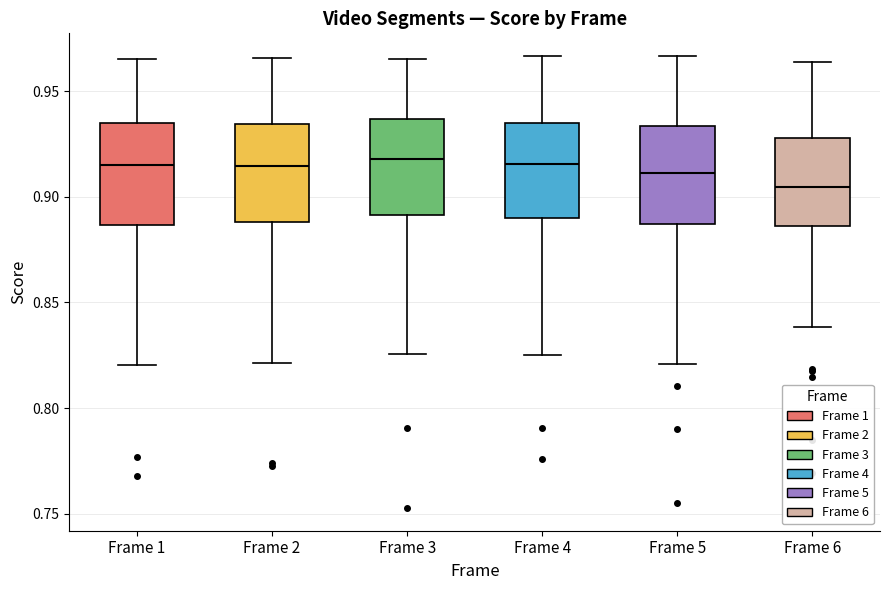

Reading left to right, transcribe this box plot: for each box, give where its median line is, the range the box spans, and where its two whiskers end, as read against the y-axis. The values are not printed on the chart, so give them approximately, as read against the axis.

Frame 1: median 0.915, box 0.885 to 0.935, whiskers 0.820 to 0.965
Frame 2: median 0.915, box 0.890 to 0.935, whiskers 0.820 to 0.965
Frame 3: median 0.920, box 0.890 to 0.935, whiskers 0.825 to 0.965
Frame 4: median 0.915, box 0.890 to 0.935, whiskers 0.825 to 0.965
Frame 5: median 0.910, box 0.885 to 0.935, whiskers 0.820 to 0.965
Frame 6: median 0.905, box 0.885 to 0.930, whiskers 0.840 to 0.965